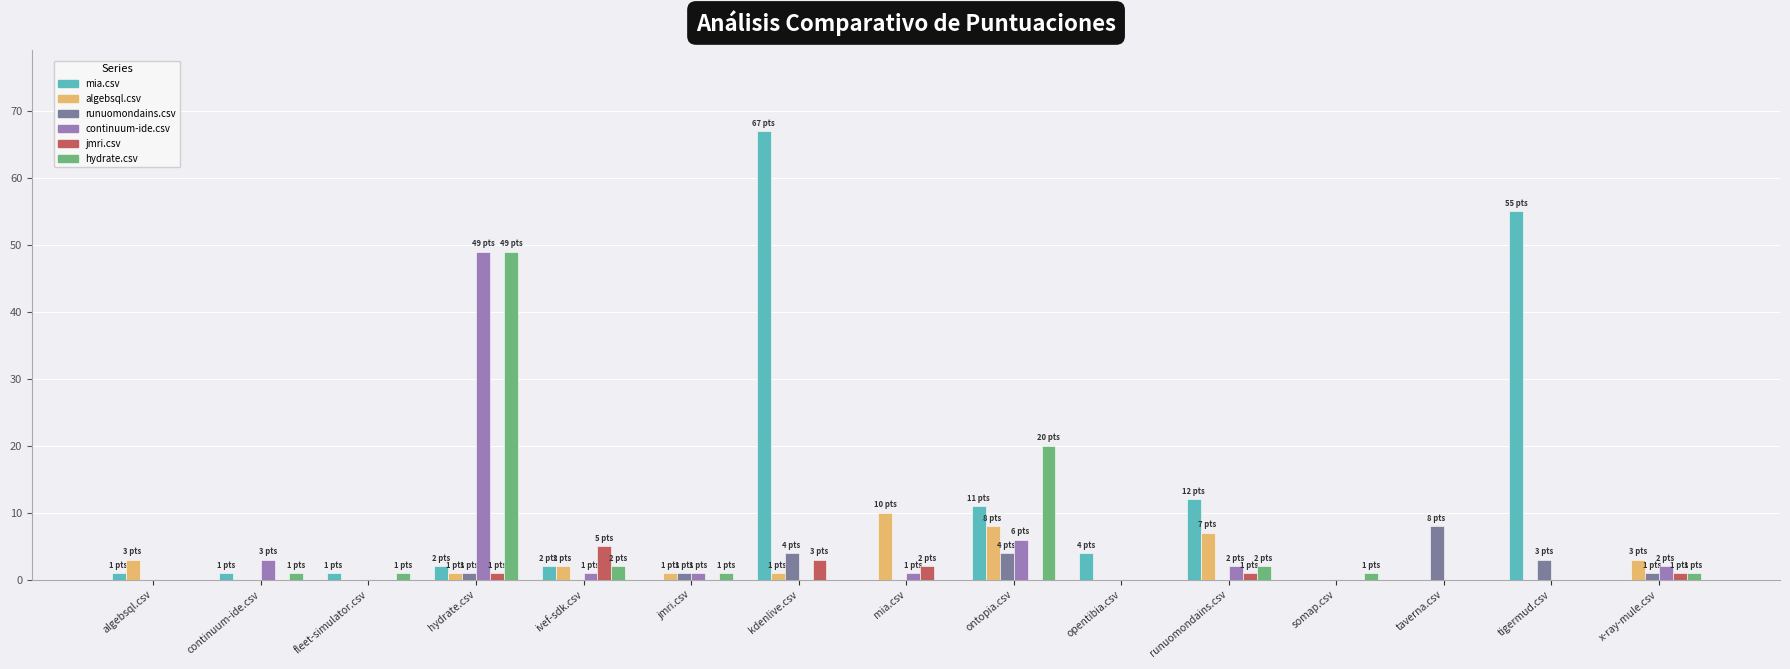

Between ivef-sdk.csv and ontopia.csv, which series saw the biggest shift?

hydrate.csv